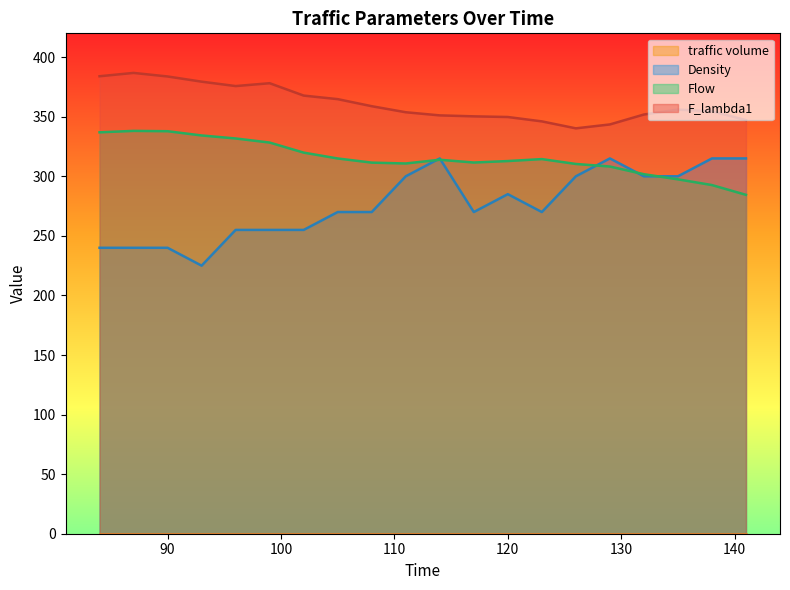

How many lines are shown in the chart?

4